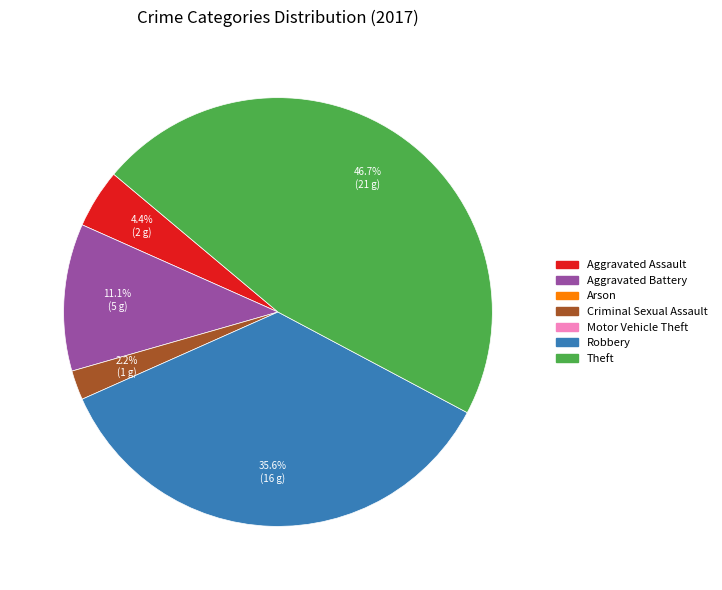

Is there any slice that represents more than half of the pie?

No